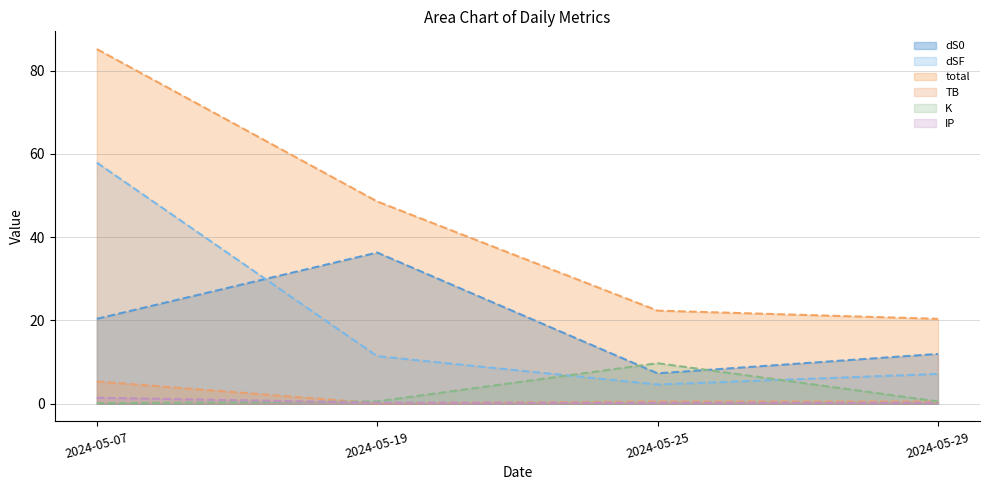

What are all the series names shown in the legend?

dS0, dSF, total, TB, K, IP